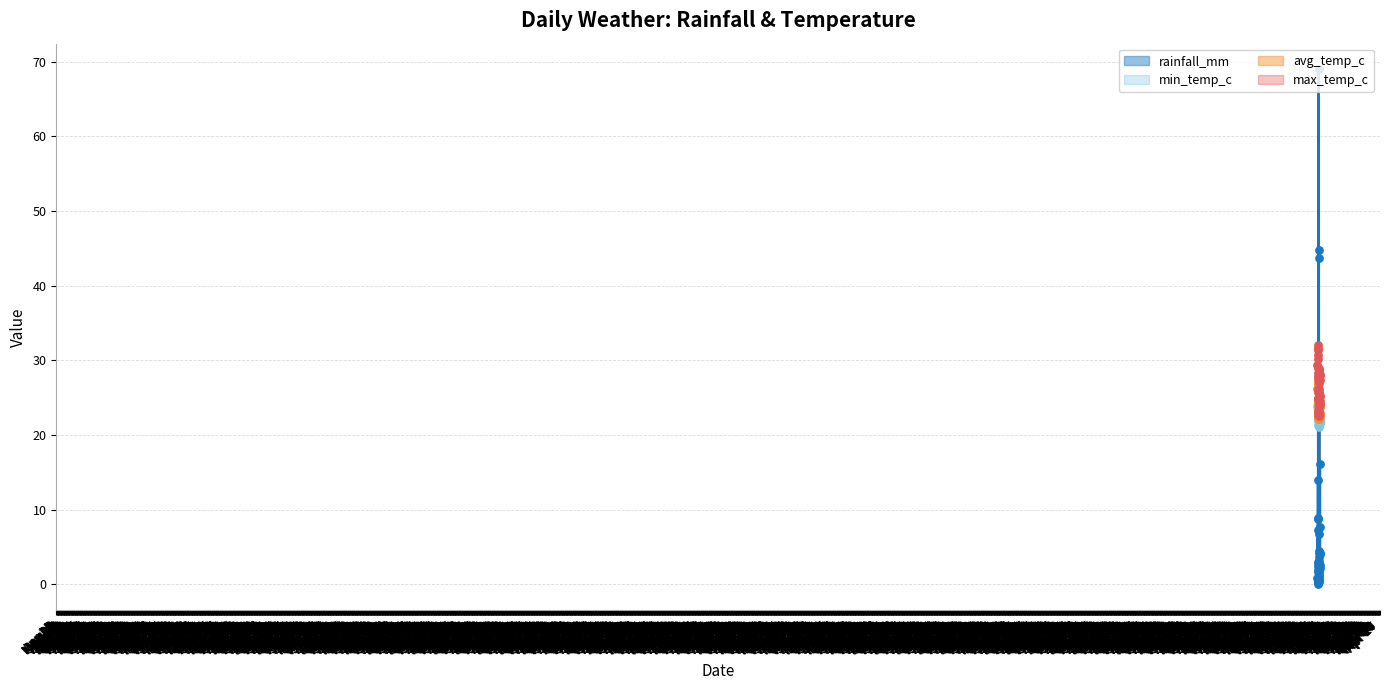

At which category is the sum across all series the highest?

2024-07-19